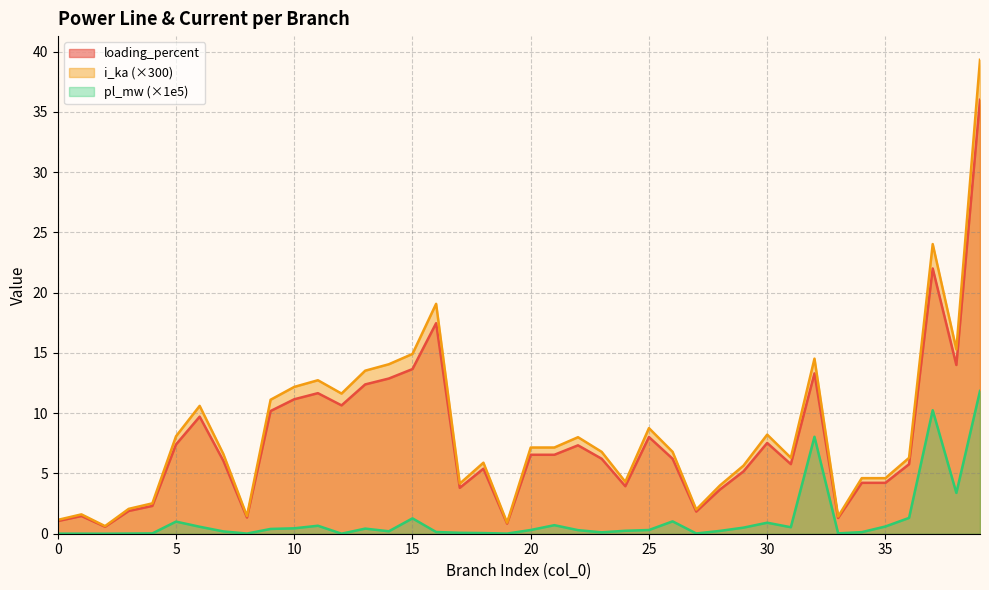

What is the maximum value shown in the chart?

39.3